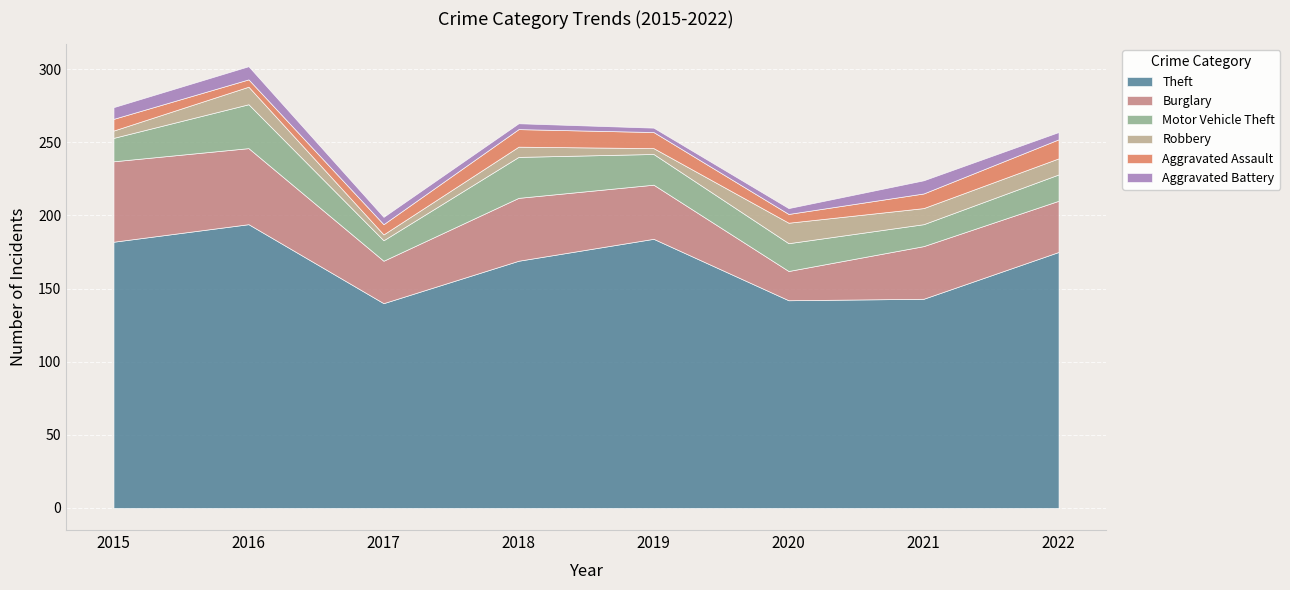

Reading left to right, what are all the values shown in this chart?

Theft: 2015=182	2016=194	2017=140	2018=169	2019=184	2020=142	2021=143	2022=175
Burglary: 2015=55	2016=52	2017=29	2018=43	2019=37	2020=20	2021=36	2022=35
Motor Vehicle Theft: 2015=16	2016=30	2017=14	2018=28	2019=21	2020=19	2021=15	2022=18
Robbery: 2015=5	2016=12	2017=4	2018=7	2019=4	2020=14	2021=11	2022=11
Aggravated Assault: 2015=8	2016=5	2017=7	2018=12	2019=11	2020=6	2021=10	2022=13
Aggravated Battery: 2015=8	2016=9	2017=5	2018=4	2019=3	2020=4	2021=9	2022=5